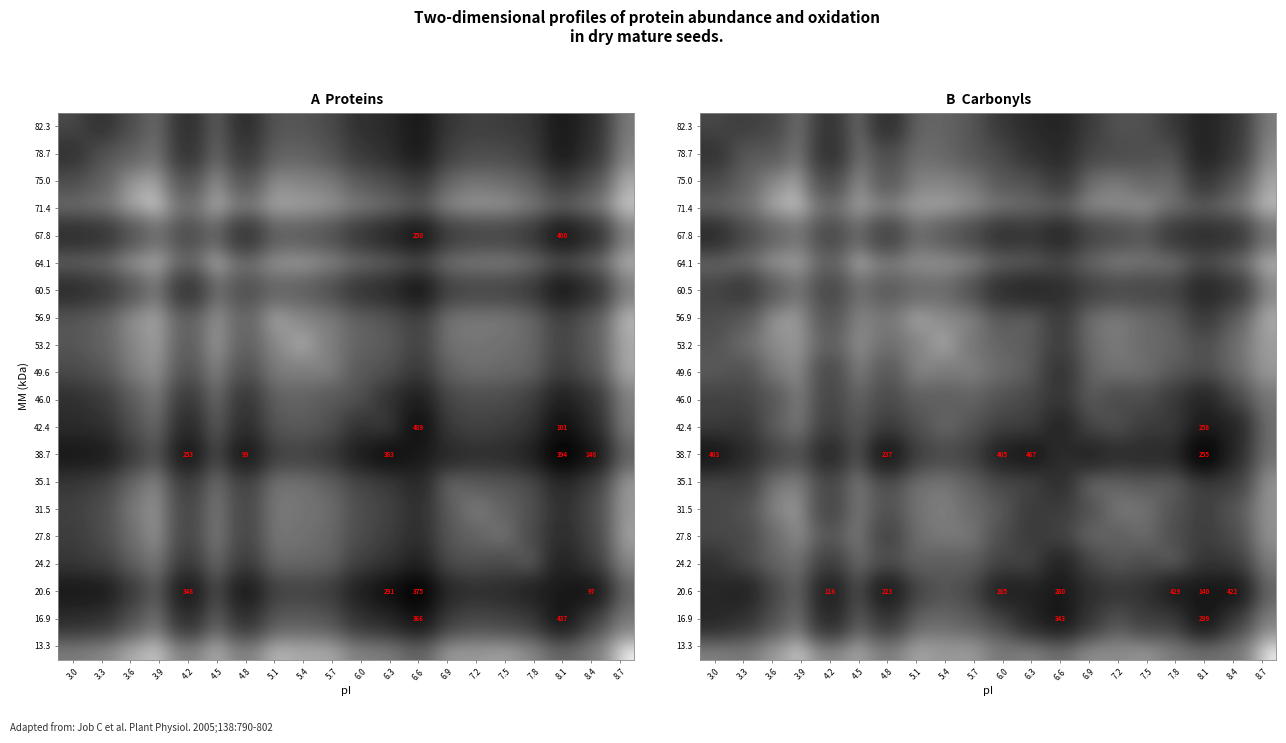

Reading left to right, list all the values displayed in this chart.

row_0: 138.9	183.4	144.4	38.4	250.5	36.4	291.0	59.9	64.9	92.6	216.2	303.4	378.4	186.5	101.7	108.4	206.9	388.1	234.3	31.6
row_1: 251.0	84.3	89.6	29.7	283.2	36.5	121.1	49.9	59.0	95.8	130.3	249.5	327.3	141.4	128.8	115.6	97.1	403.1	209.9	20.1
row_2: 131.4	68.6	21.2	7.9	131.8	12.8	93.7	26.4	28.0	37.1	92.9	100.4	206.6	44.5	32.0	60.3	49.3	232.1	93.9	10.6
row_3: 58.4	44.1	7.7	2.7	47.1	10.0	21.5	11.7	9.5	17.8	32.4	52.7	60.5	18.7	20.2	14.2	42.7	72.4	34.3	5.1
row_4: 317.3	142.3	68.7	39.2	150.3	53.2	178.0	49.7	85.8	135.3	268.7	230.2	356.6	155.4	123.4	90.1	225.6	294.5	251.1	44.6
row_5: 48.8	45.0	12.8	9.9	66.4	2.6	27.8	18.6	14.6	20.2	57.9	72.4	125.6	52.0	25.5	37.4	33.0	119.9	48.3	6.5
row_6: 158.7	223.6	83.7	38.9	153.3	45.4	89.4	57.0	55.0	107.6	289.9	351.9	298.7	170.5	130.9	146.2	154.3	359.6	239.3	23.6
row_7: 120.8	84.4	13.7	13.0	100.3	23.7	39.7	8.5	22.9	25.7	84.3	60.7	197.6	39.5	31.7	51.6	72.6	205.3	72.1	9.0
row_8: 102.0	48.4	23.3	14.3	74.7	18.2	48.9	29.1	8.2	40.8	65.6	79.9	182.5	50.2	35.6	56.8	62.5	115.9	49.2	14.1
row_9: 83.0	111.5	33.9	18.9	141.4	26.1	94.3	23.2	34.4	28.7	53.2	71.9	252.8	59.5	40.4	45.6	84.3	117.0	55.5	14.9
row_10: 162.7	155.7	94.4	27.7	153.5	61.4	133.7	72.1	78.9	66.1	106.1	141.5	230.2	80.4	134.0	118.0	208.6	380.7	137.3	38.6
row_11: 184.5	225.4	74.0	31.3	177.9	85.5	193.4	111.4	55.0	98.7	169.0	166.3	387.2	130.5	103.3	194.8	191.6	474.5	381.9	45.9
row_12: 554.3	324.4	157.4	98.6	359.6	75.7	560.7	167.3	130.7	164.6	422.8	527.1	270.6	391.6	282.0	320.1	300.8	959.6	328.4	42.5
row_13: 133.7	173.3	35.4	25.8	141.6	30.6	114.3	42.8	37.4	67.6	137.2	141.6	296.1	41.9	64.2	77.2	70.0	183.8	180.1	16.4
row_14: 143.2	106.4	26.6	12.2	155.3	31.6	110.7	41.7	30.6	54.0	83.4	198.2	189.8	107.4	35.5	43.1	102.2	178.5	93.5	18.7
row_15: 136.2	137.4	52.3	18.7	94.1	29.5	164.7	46.4	35.3	36.4	115.1	205.6	156.6	56.5	74.5	49.8	117.9	189.8	123.6	18.0
row_16: 262.9	130.6	65.5	41.3	187.8	48.5	114.6	67.3	79.3	74.0	158.4	134.5	391.7	141.4	86.5	123.8	58.9	236.9	200.2	31.6
row_17: 328.1	413.0	143.4	52.4	453.3	95.3	516.2	145.2	98.7	135.7	431.3	378.5	508.8	279.5	222.8	255.9	473.3	521.1	567.0	59.1
row_18: 344.2	256.4	107.2	33.5	344.1	67.4	235.0	59.3	58.0	78.9	137.8	347.8	555.0	212.8	94.4	188.0	176.7	576.4	180.2	27.9
row_19: 27.1	37.0	14.0	3.4	23.7	10.1	32.5	10.5	16.4	13.9	38.6	26.2	47.4	18.6	22.9	14.7	34.4	44.7	41.1	0.9